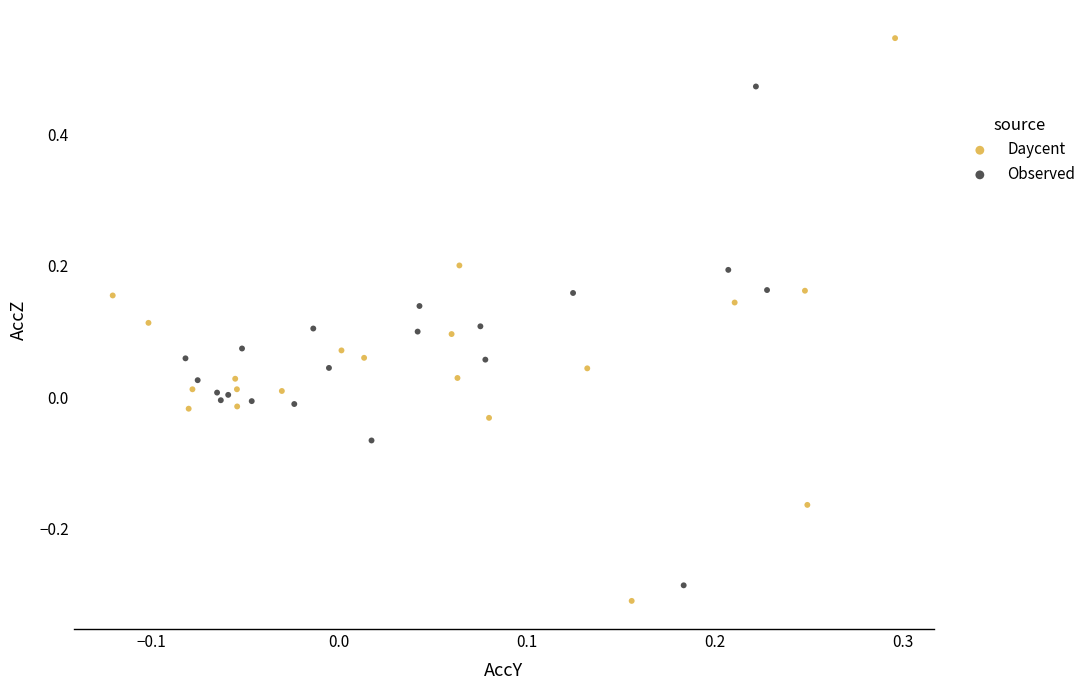

What are all the series names shown in the legend?

Daycent, Observed